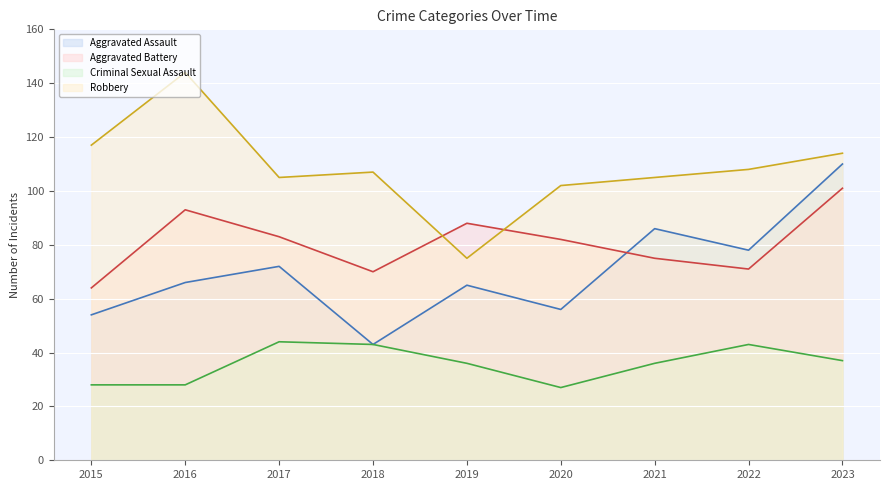

True or false: Aggravated Battery and Criminal Sexual Assault cross at least once.

False